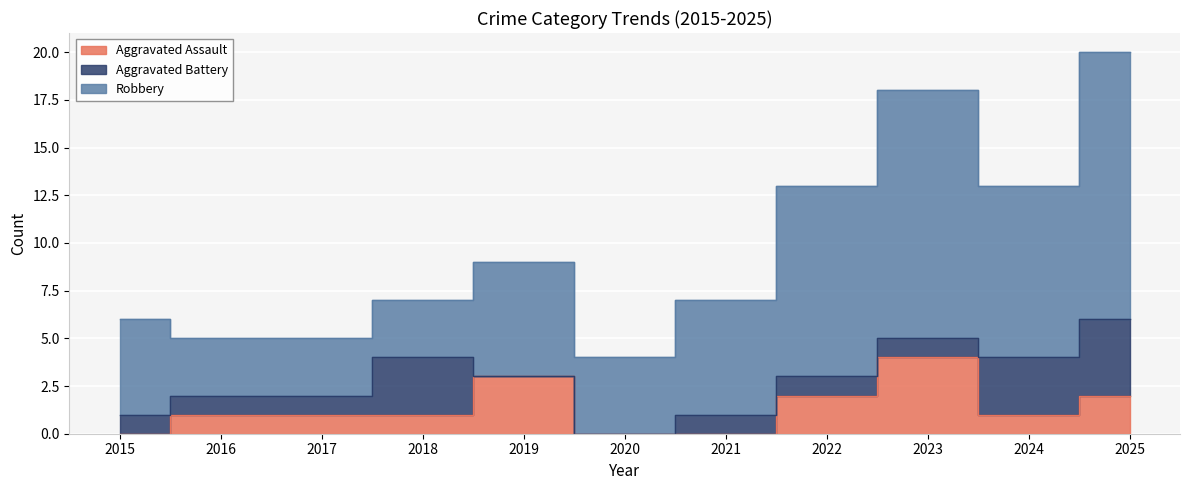

Which series has the largest total across all categories?

Robbery